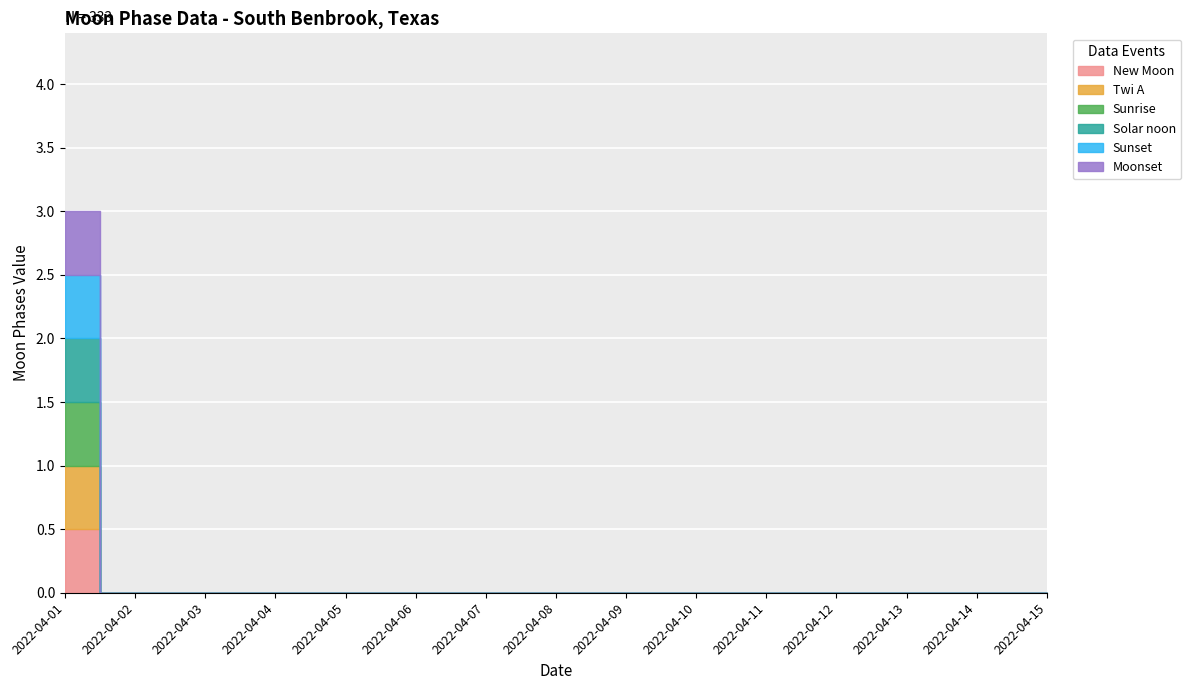

True or false: Sunrise and Twi A cross at least once.

False